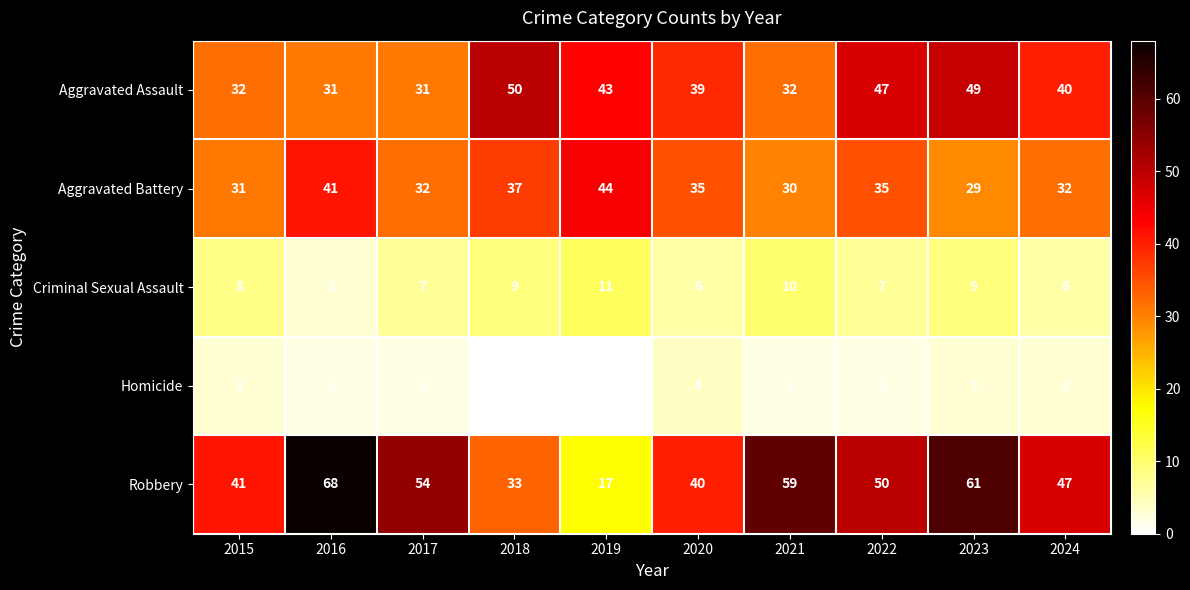

How many distinct data groups are displayed?

5